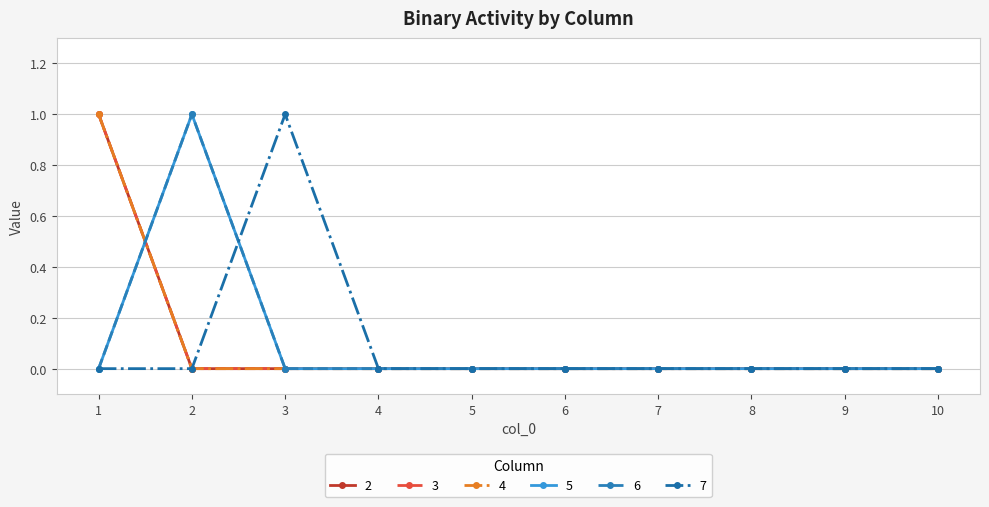

Is this an area chart (filled region under the line)?

No